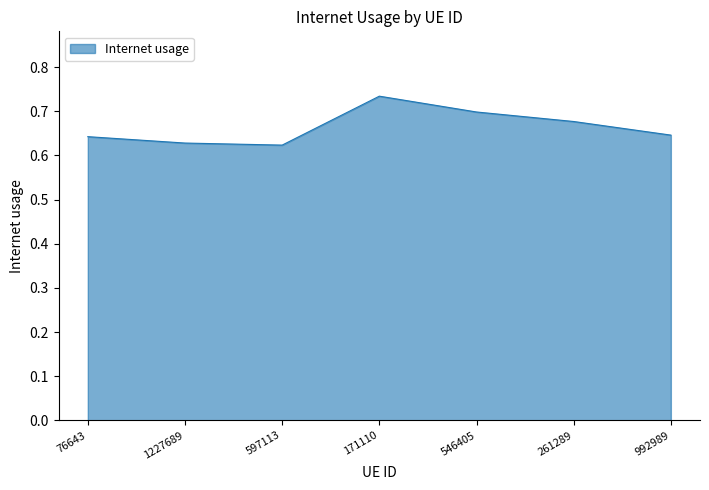

How many interior local valleys (lower than both neighbors) does the data have?

1